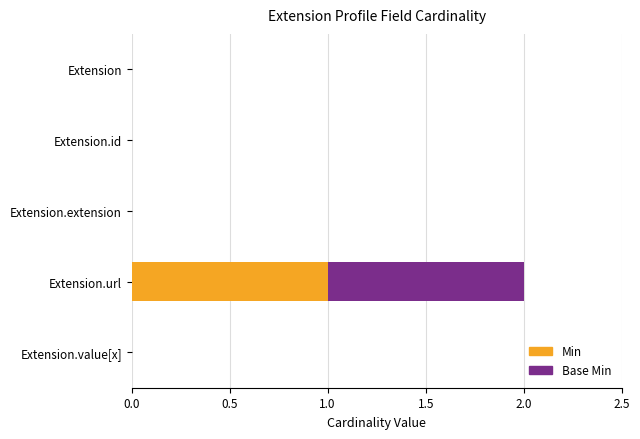

What are all the series names shown in the legend?

Min, Base Min